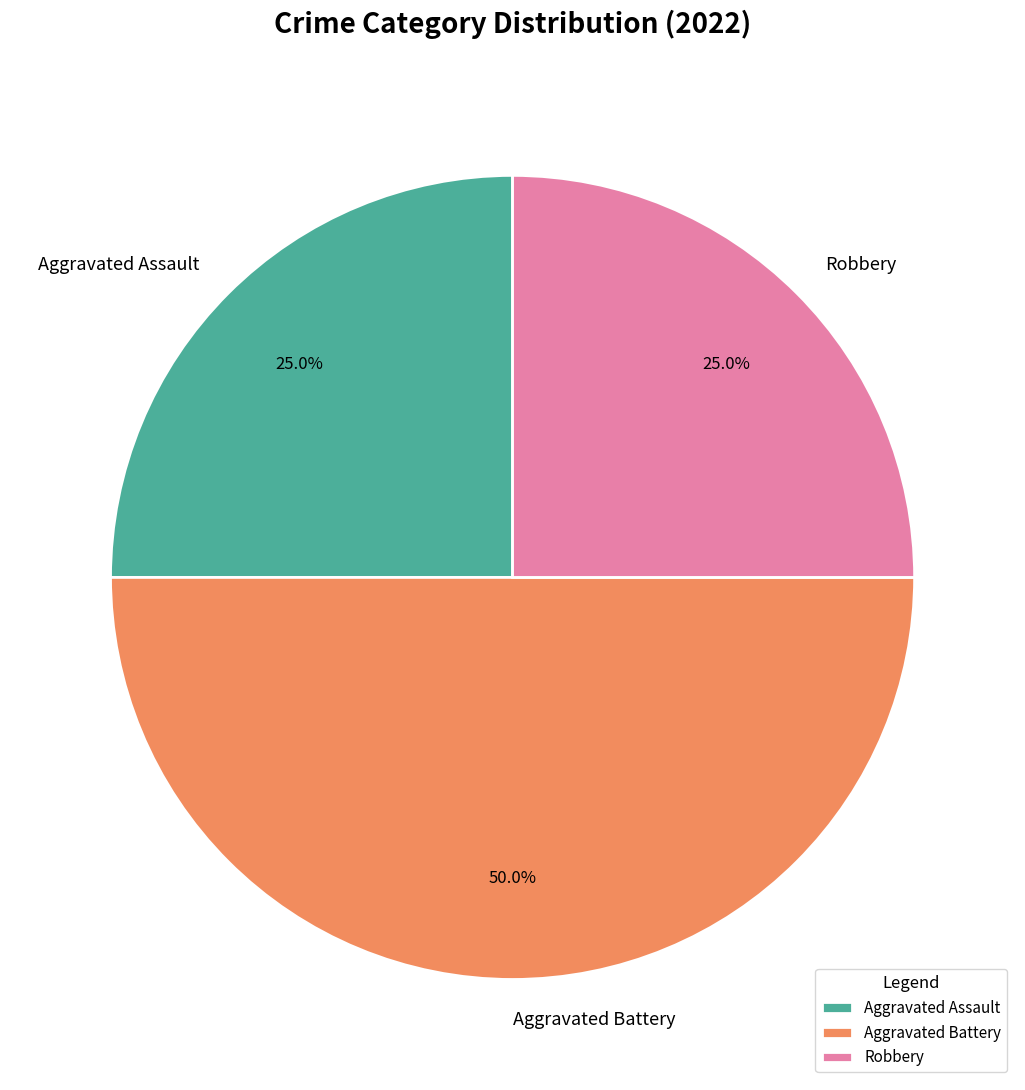

Count the number of slices in the pie.

3